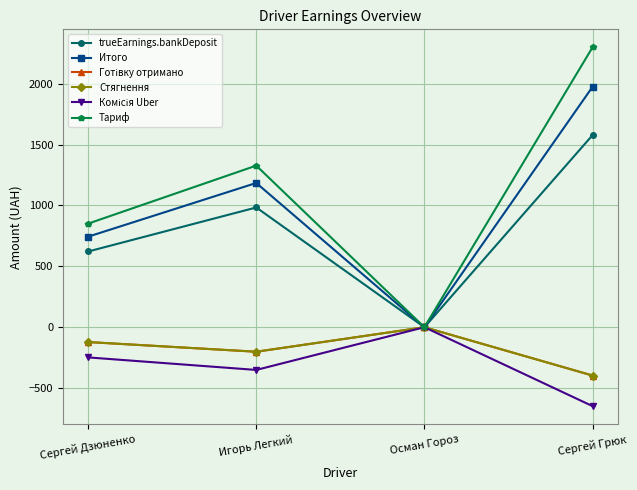

True or false: trueEarnings.bankDeposit and Готівку отримано cross at least once.

False